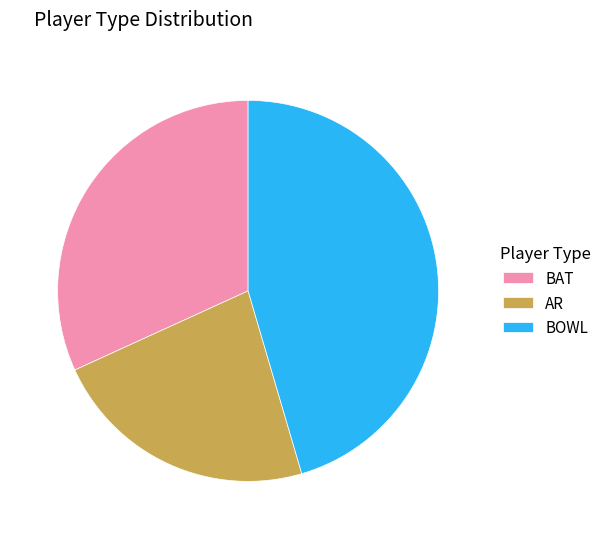

Which category has the biggest portion of the pie?

BOWL